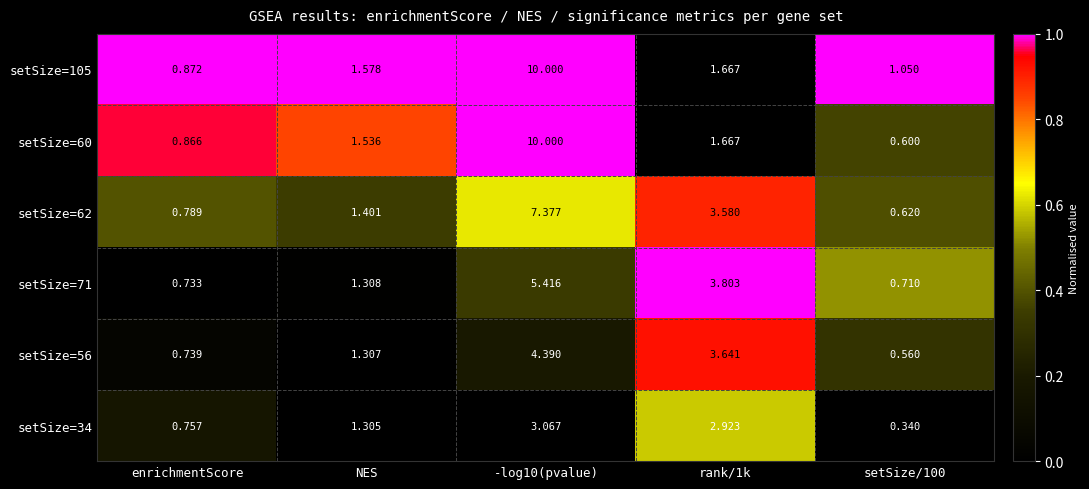

Count the number of data series in this chart.

6